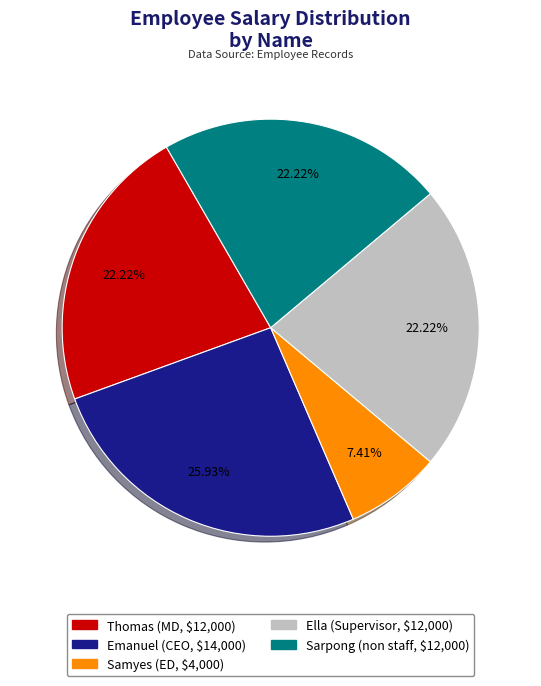

Count the number of slices in the pie.

5